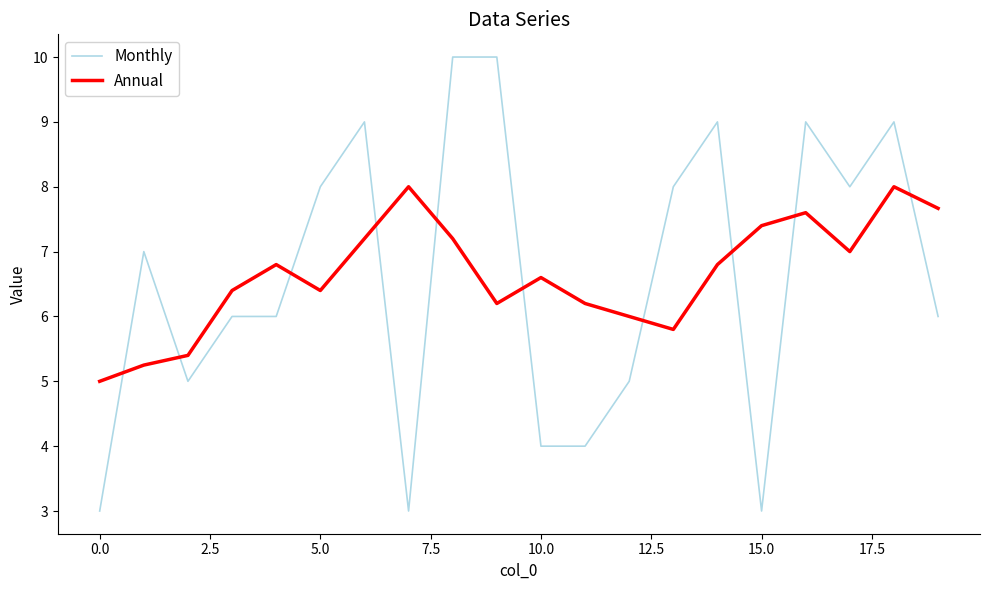

True or false: Monthly and Annual cross at least once.

True